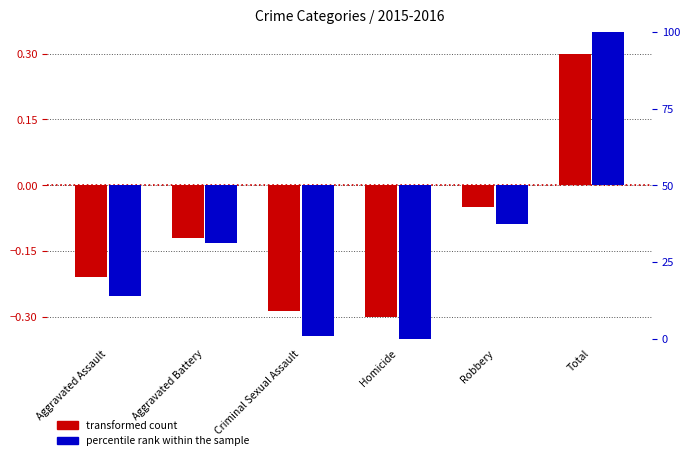

Reading left to right, list all the values displayed in this chart.

transformed count: -0.2	-0.1	-0.3	-0.3	-0.0	0.3
percentile rank within the sample: -36.2	-18.9	-49.3	-50.0	-12.6	50.0